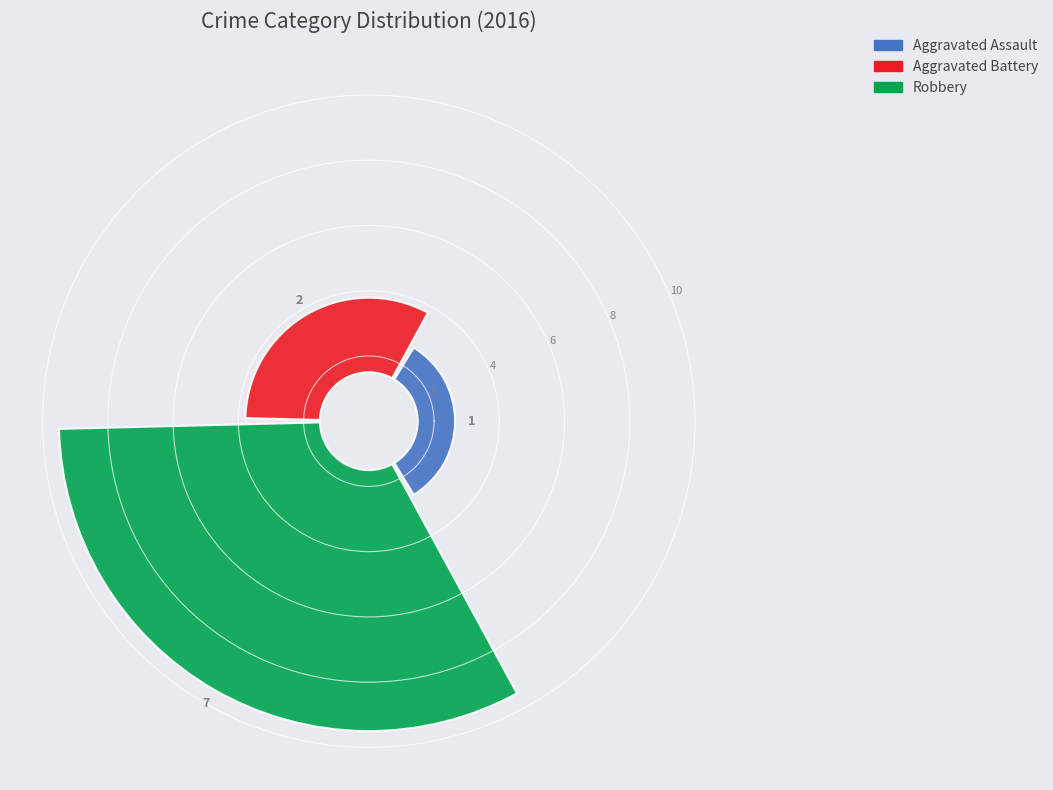

To the nearest percent, what percentage of the pie is Robbery?

70%